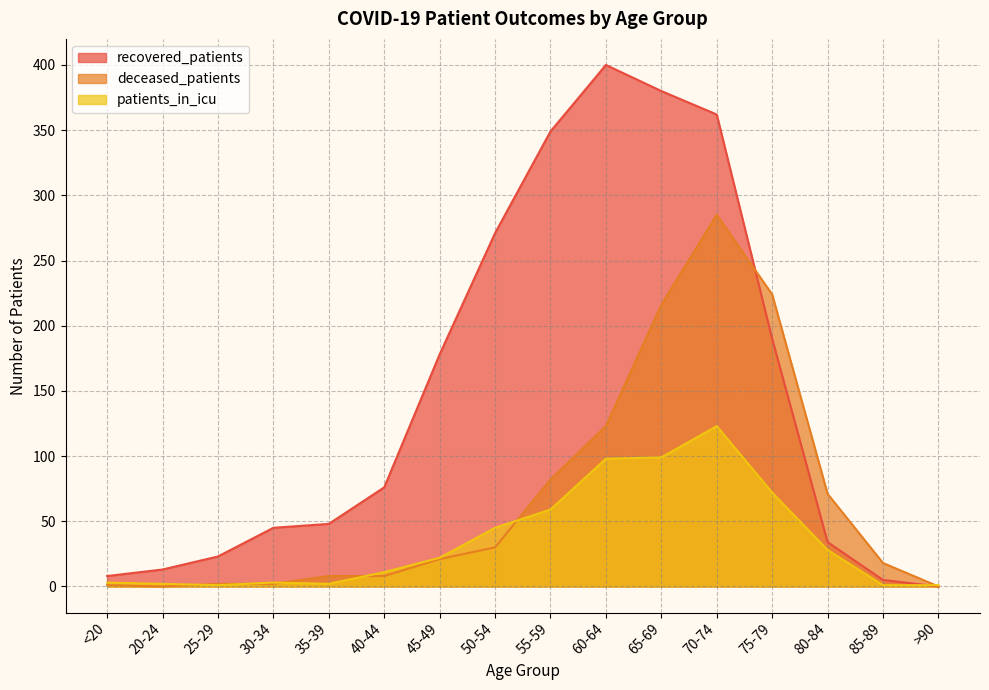

What is the value of the deceased_patients point at the 10th from the left?

123